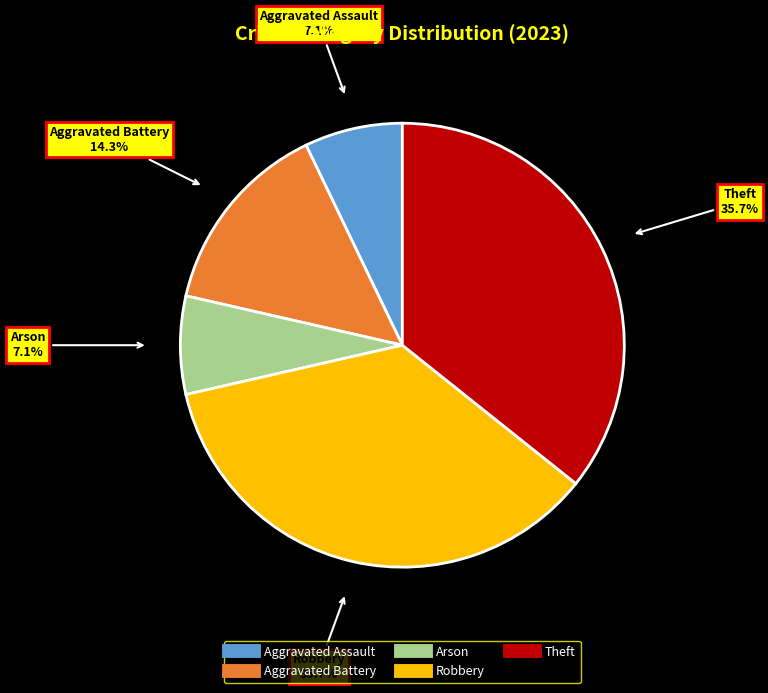

What portion of the pie excludes Arson?

92.9%